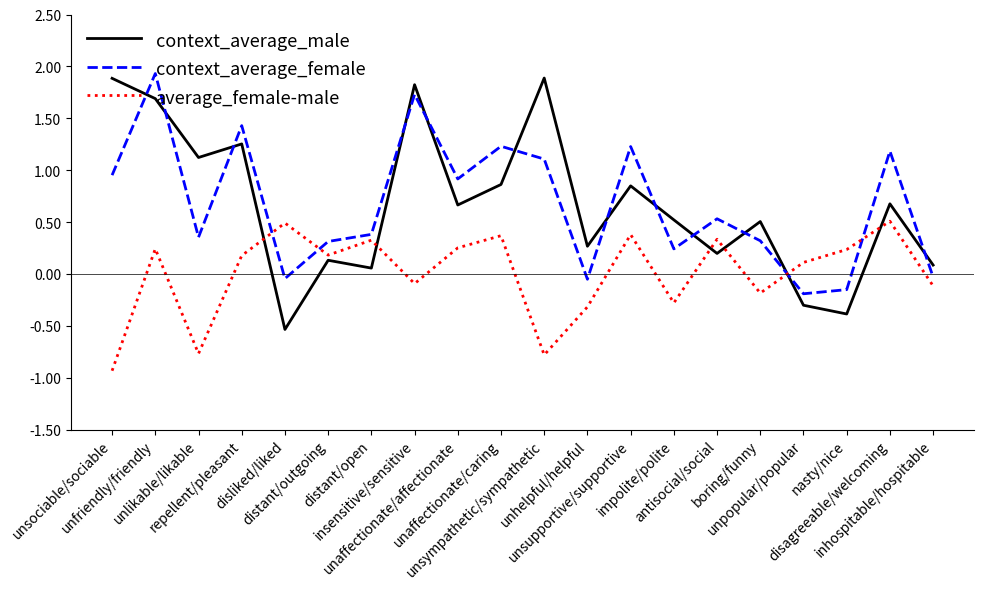

Rank the series at disagreeable/welcoming from highest to lowest value.

context_average_female, context_average_male, average_female-male